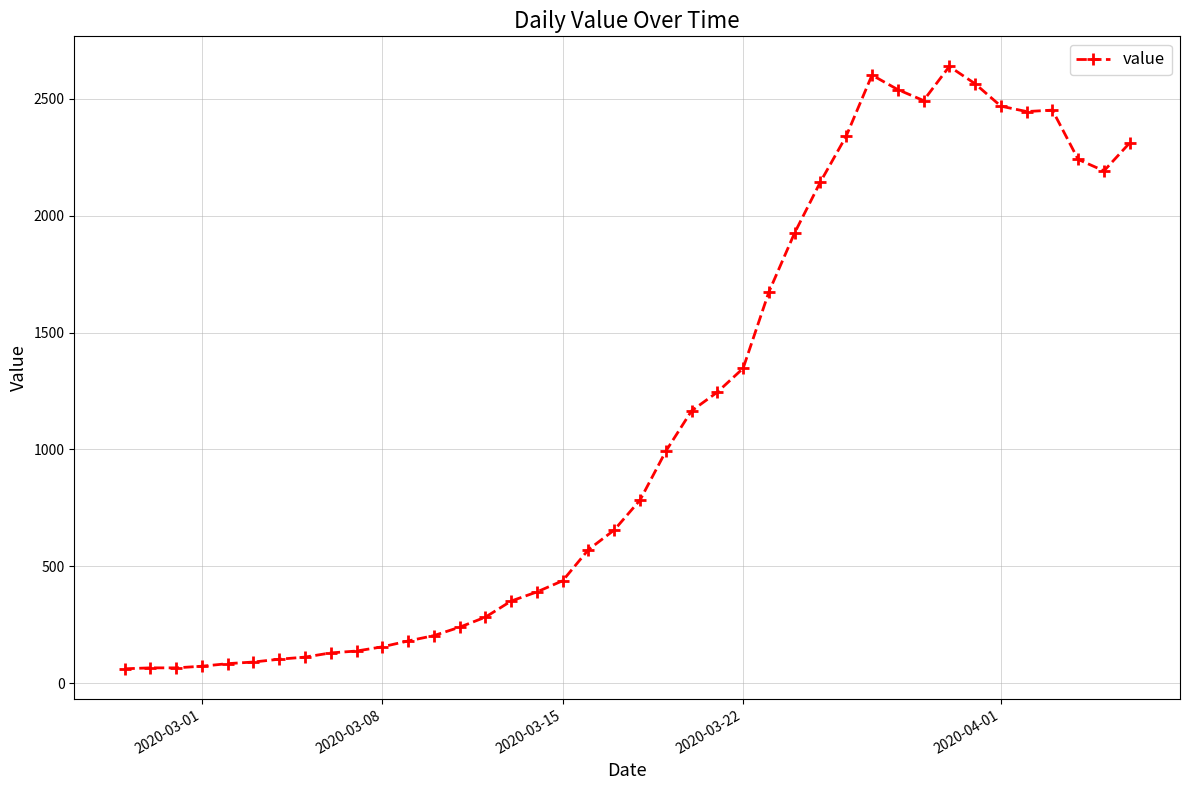

What is the value of the 7th point from the left?

102